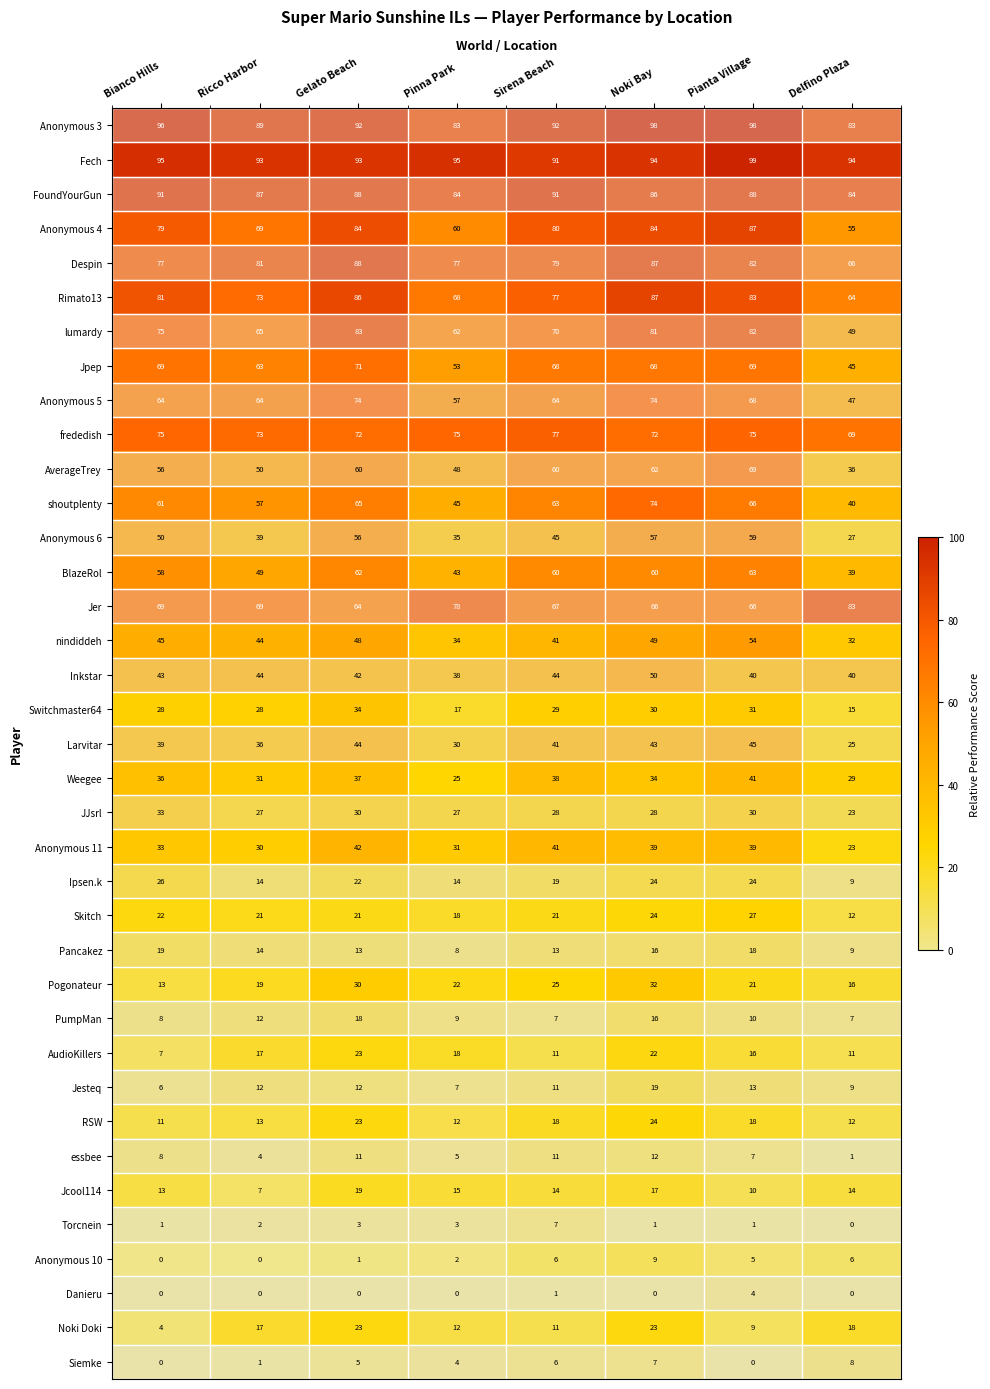

At which category does the chart reach its peak across all series?

Pianta Village